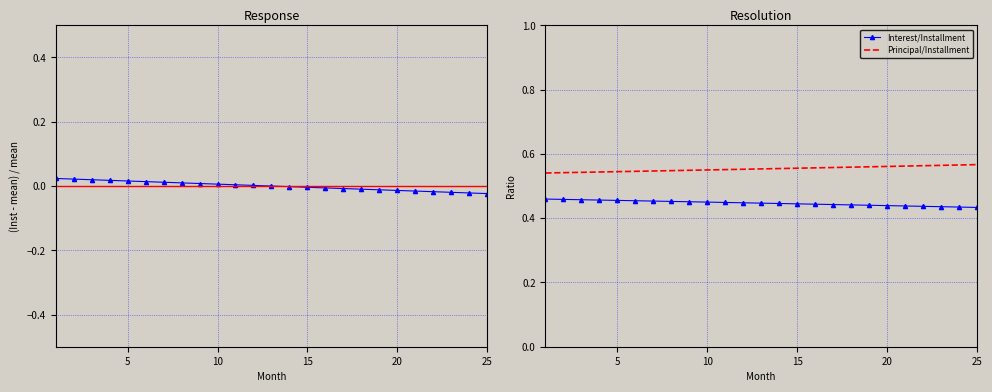

Rank the series by their maximum value, from lowest to highest.

Installment, Interest/Installment, Principal/Installment